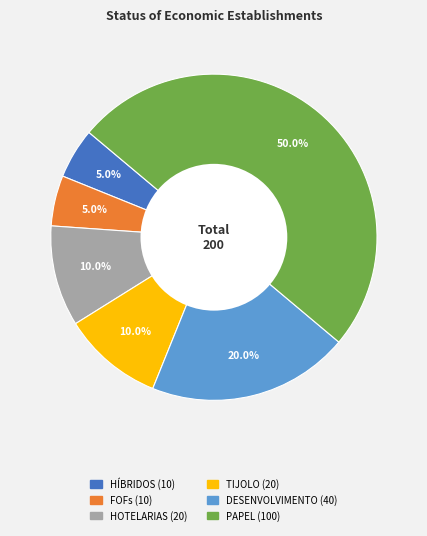

What is the largest slice in the pie chart?

PAPEL